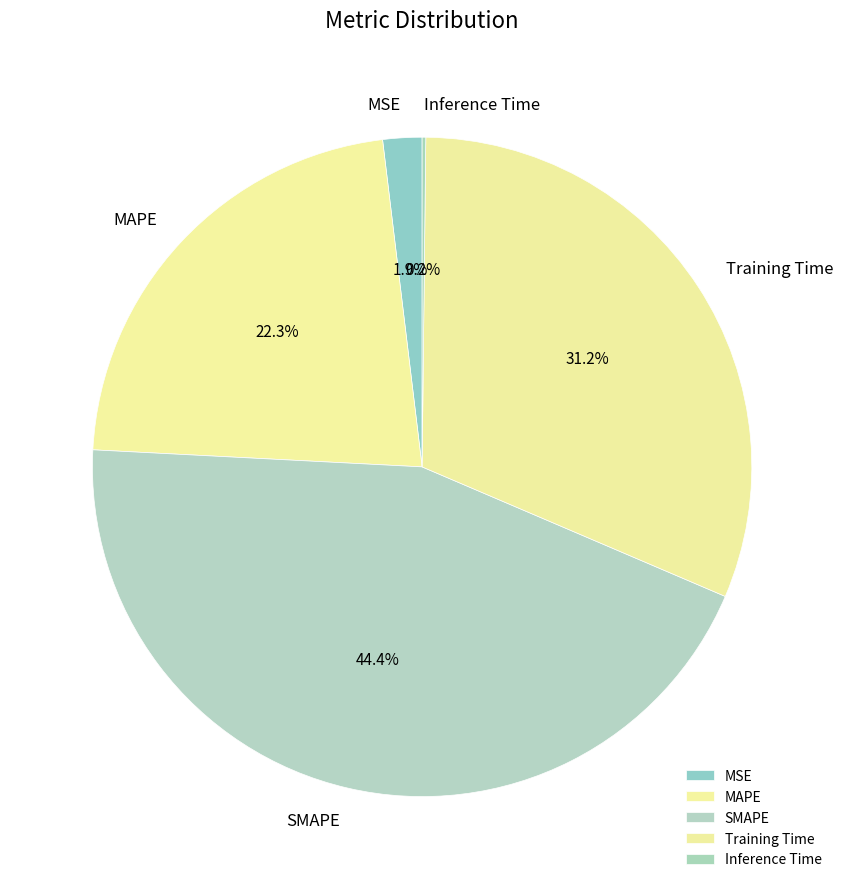

Does any single category account for the majority?

No